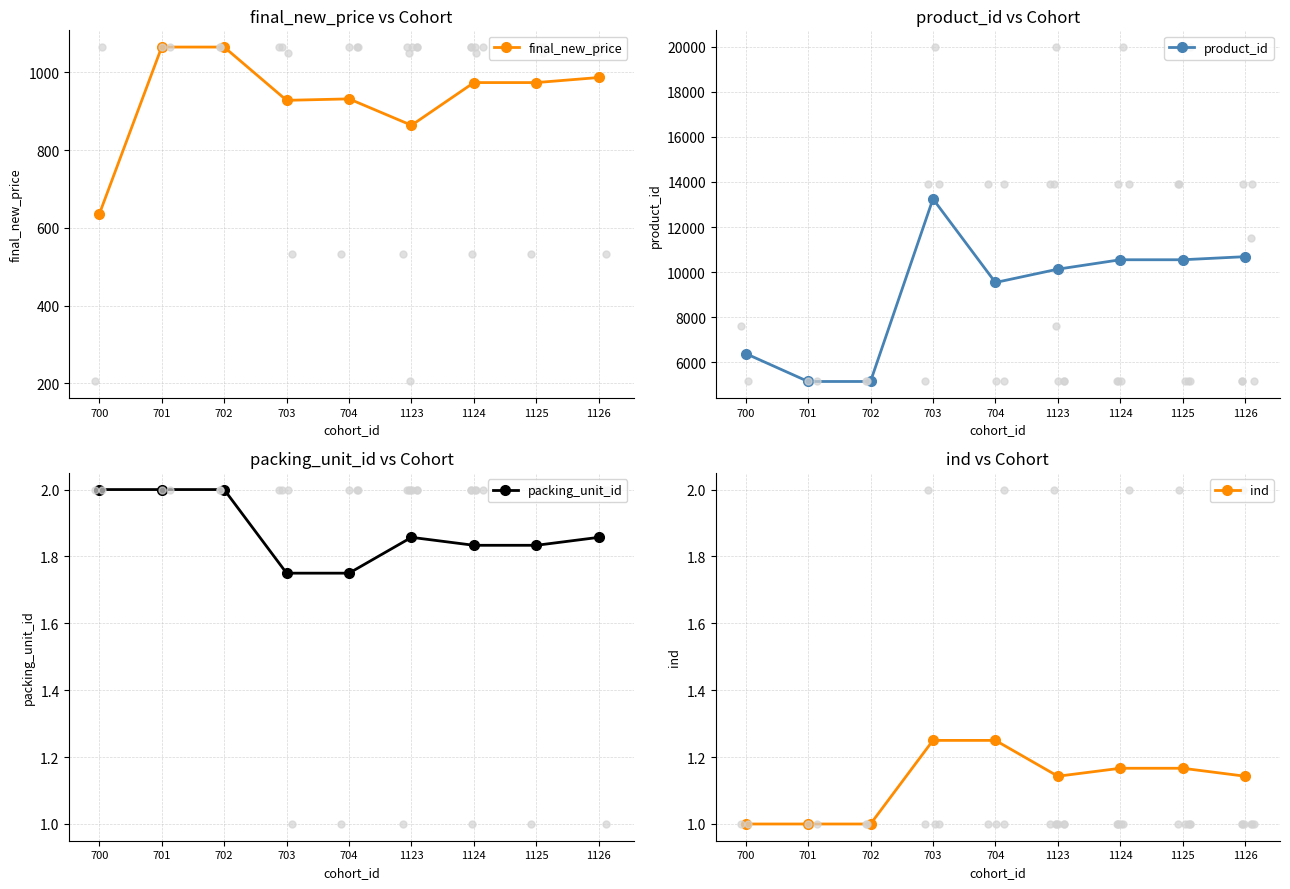

Which series has the largest total across all categories?

product_id